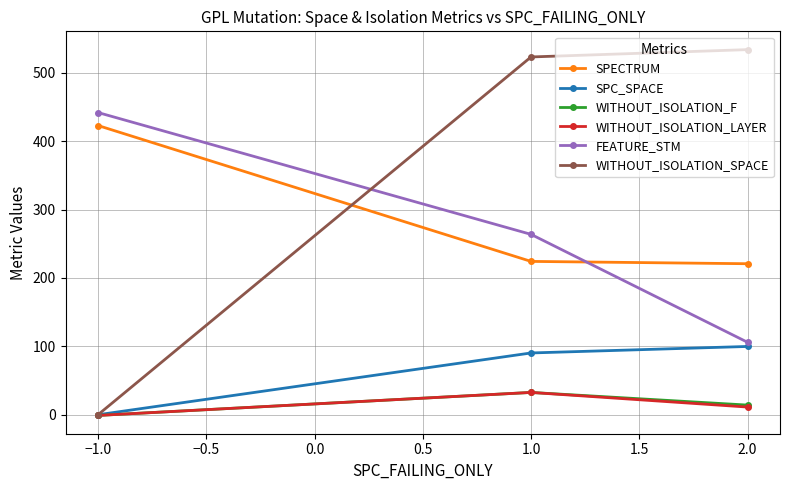

What is the value of the WITHOUT_ISOLATION_F point at the 3rd from the left?

14.1